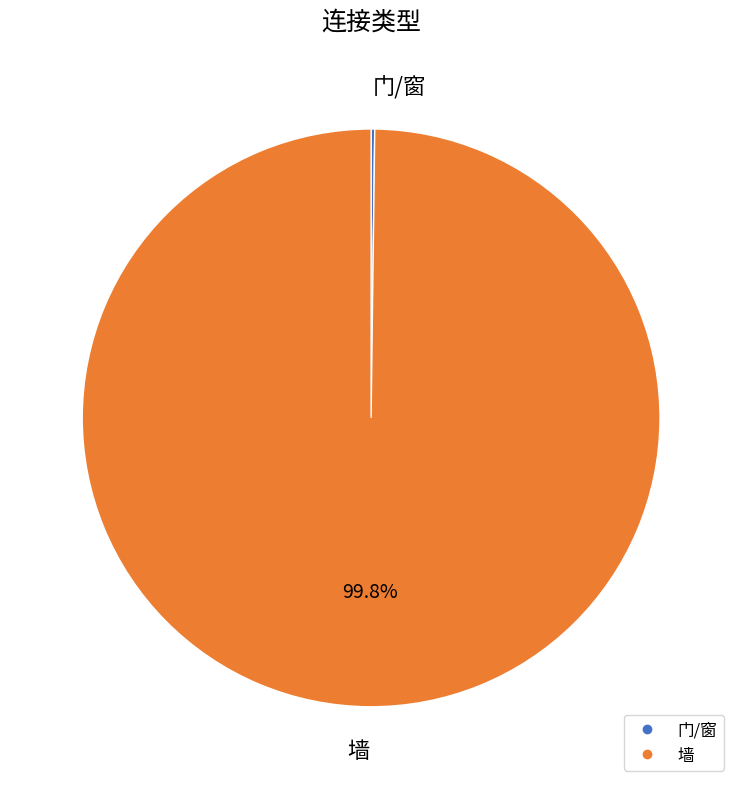

Which slice is the largest?

墙